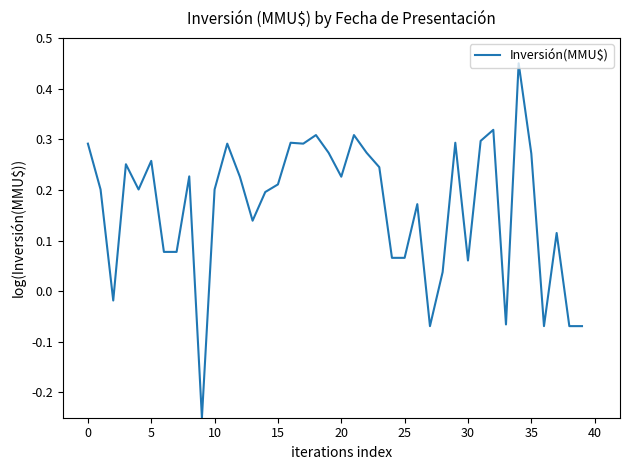

What is the difference between the maximum and minimum values?

0.7